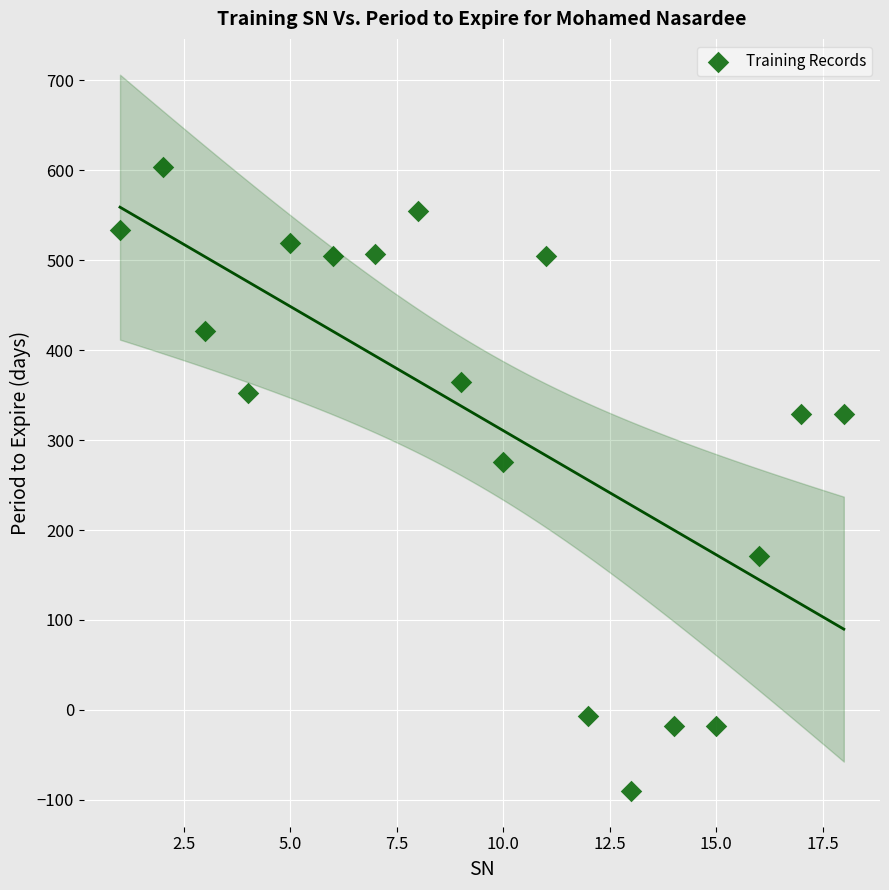

What Y value in the scatter plot is closest to 257?

276